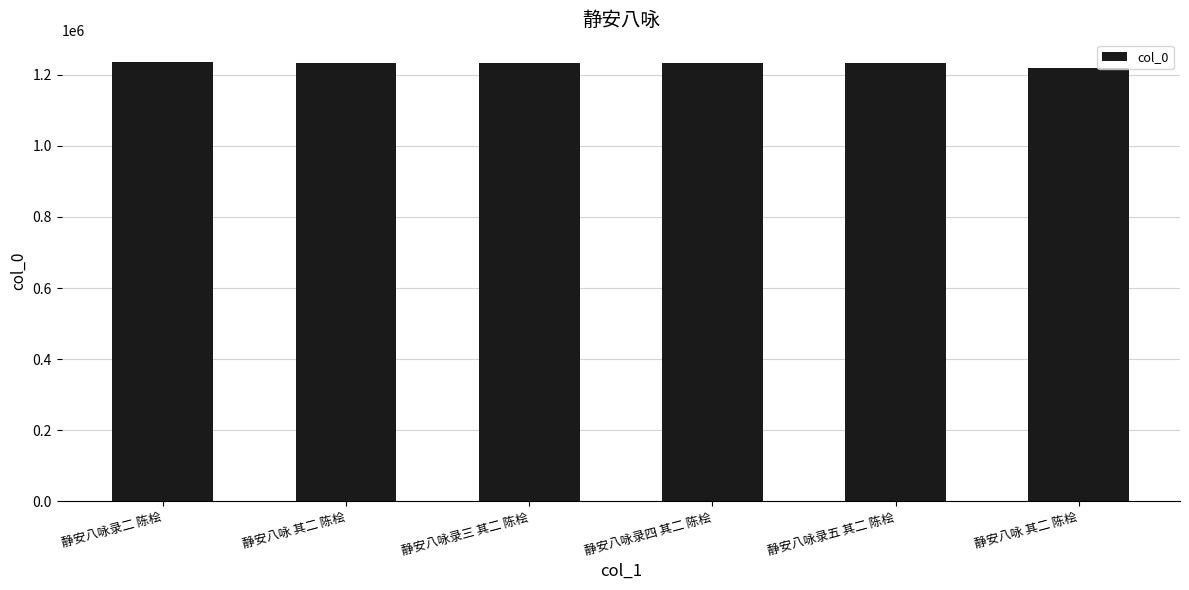

What is the ratio of the value at 静安八咏 其二 陈桧 to the value at 静安八咏录三 其二 陈桧?

1.0